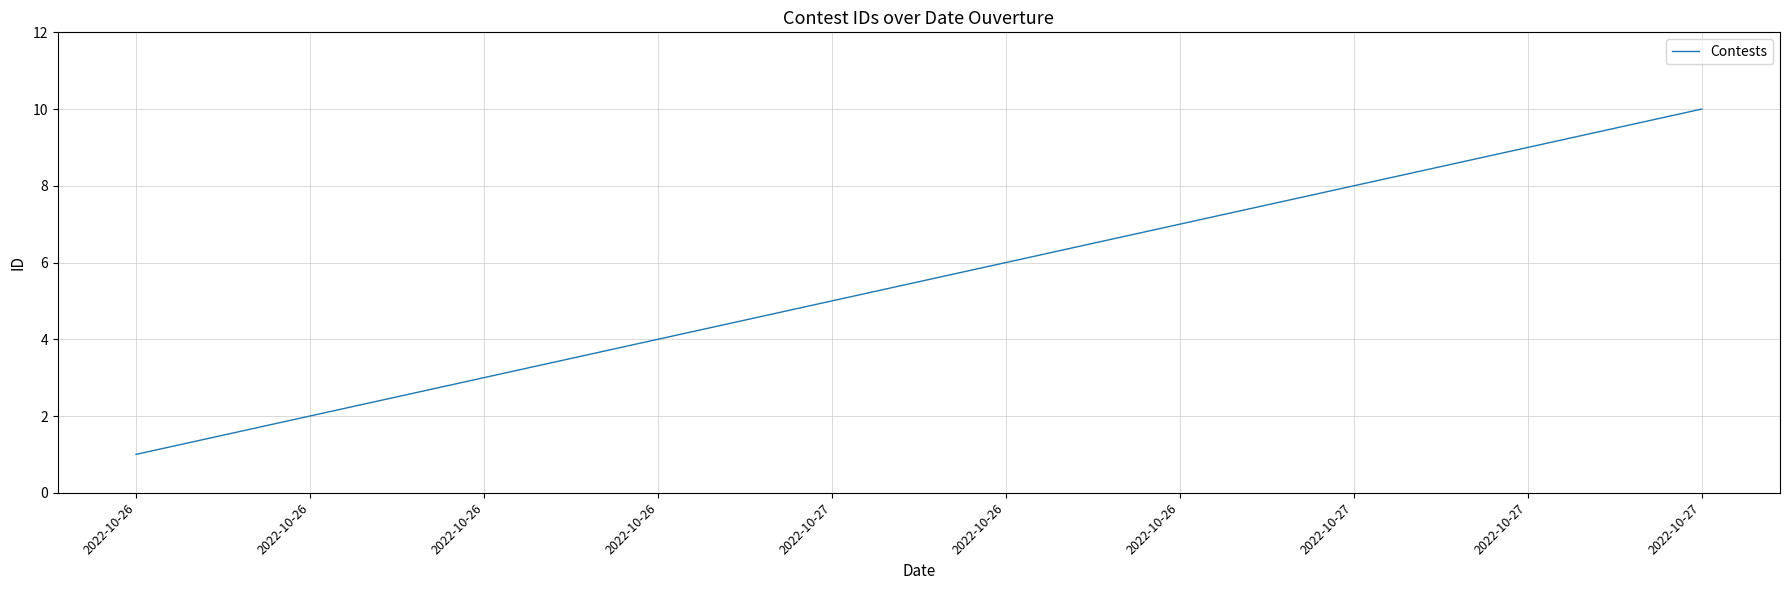

Does the chart display data point markers on the line(s)?

No